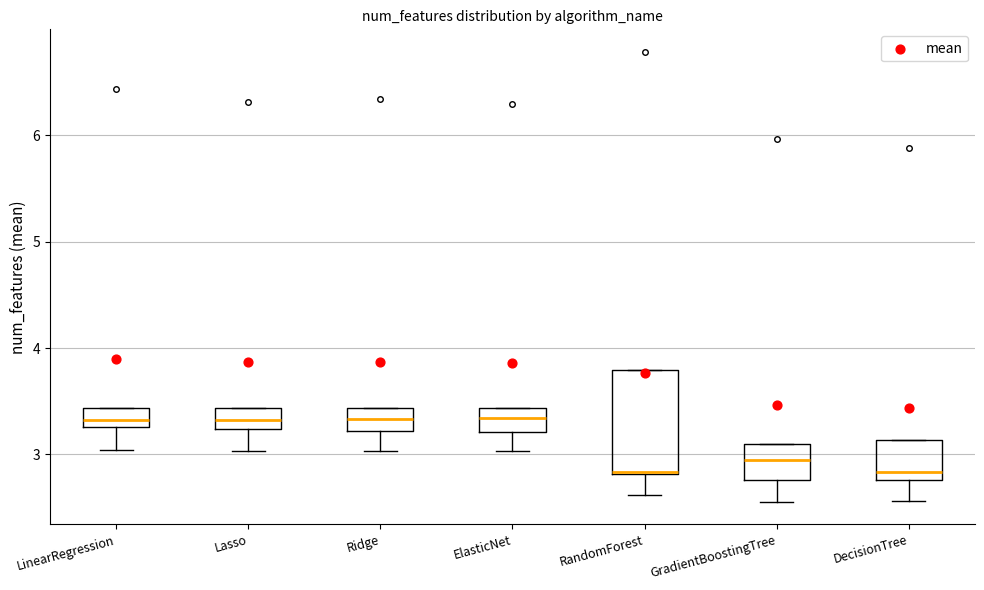

Comparing the boxes themselves (not the whiskers), which one is the tallest?

RandomForest